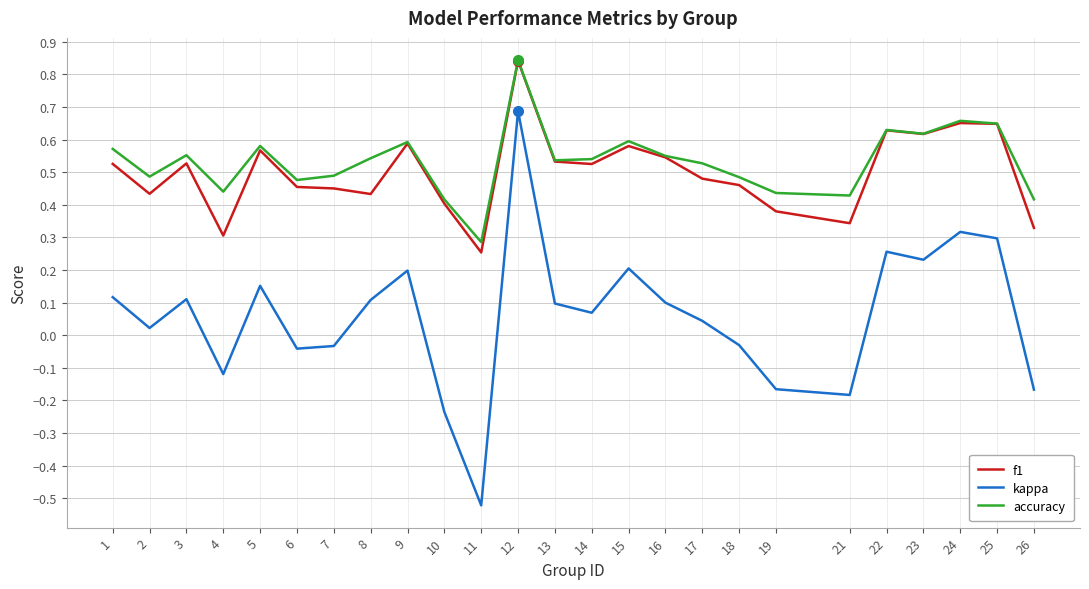

The accuracy series shows 0.9 at 8. True or false?

False